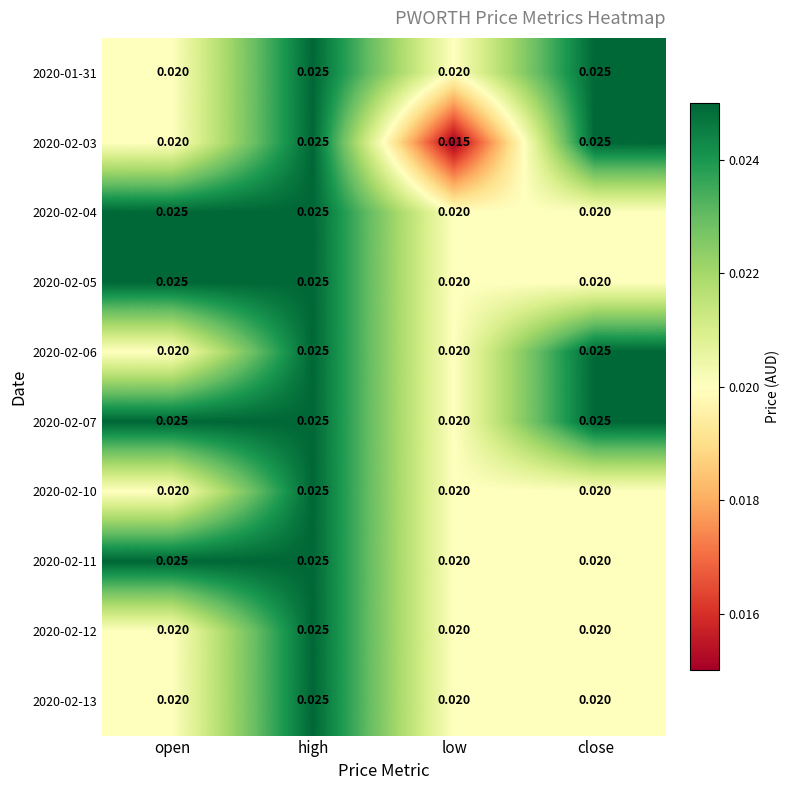

At how many categories does at least one series exceed 0?

4